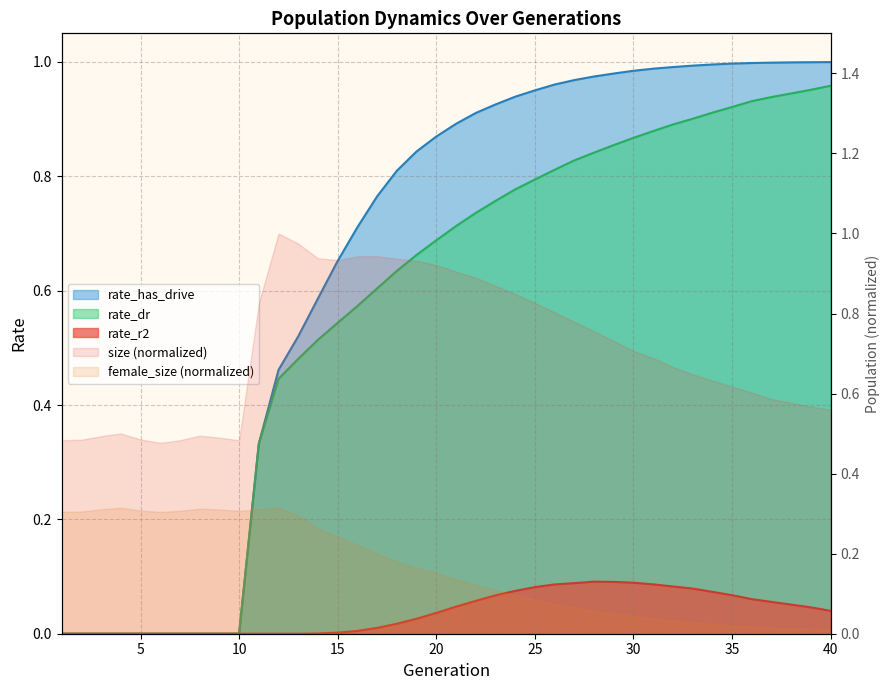

What is the highest value of the rate_r2 series?

0.1